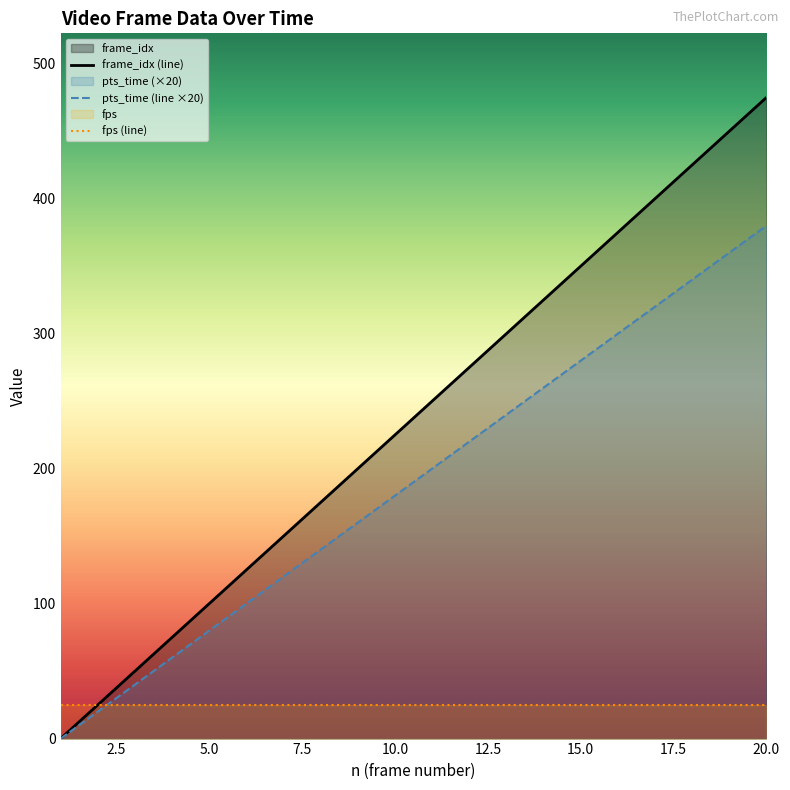

True or false: frame_idx and pts_time intersect in this chart.

False